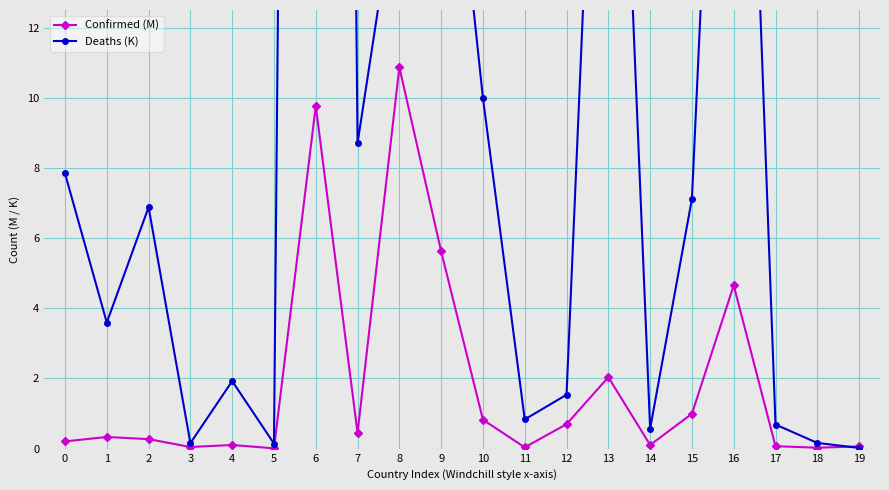

What is the highest value of the Deaths (K) series?

130.0